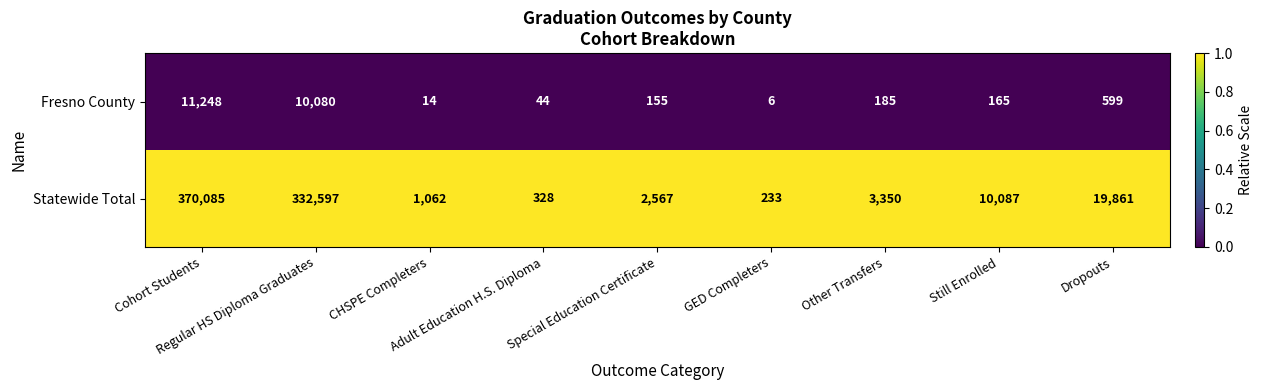

Which series has the largest total across all categories?

Statewide Total